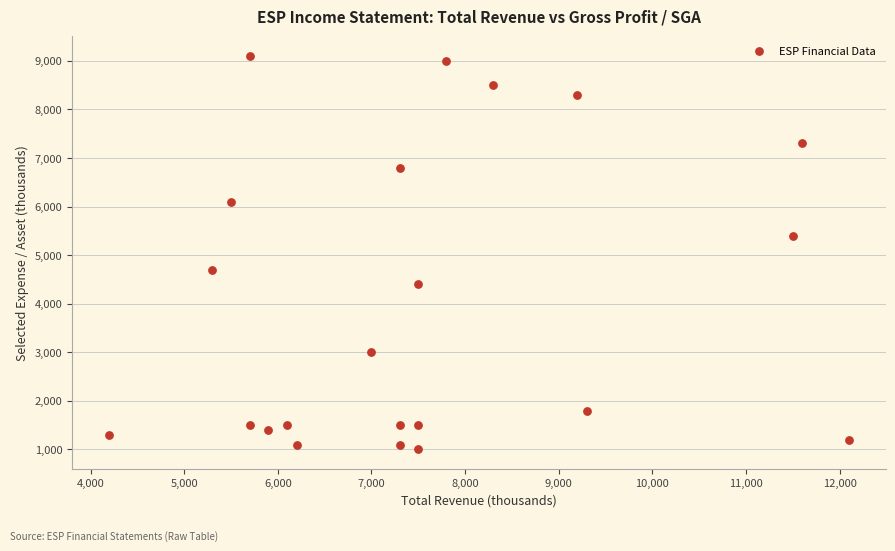

What is the range of X values (max minus min)?

7900